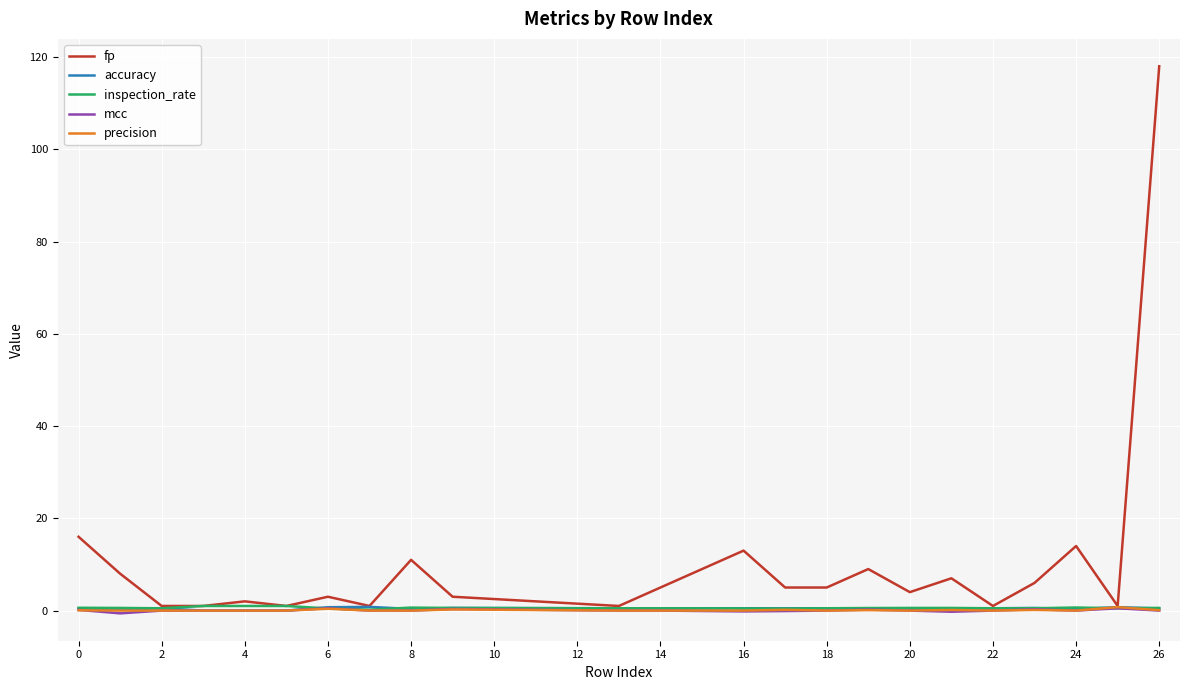

Which series has the widest spread of values?

fp